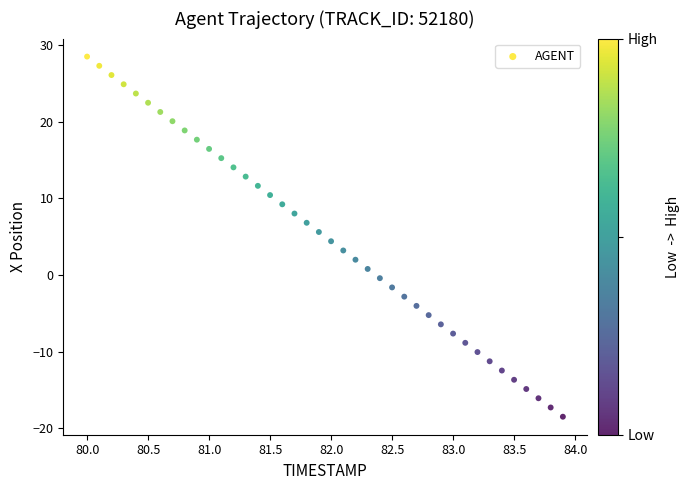

What is the range of Y values (max minus min)?

47.0